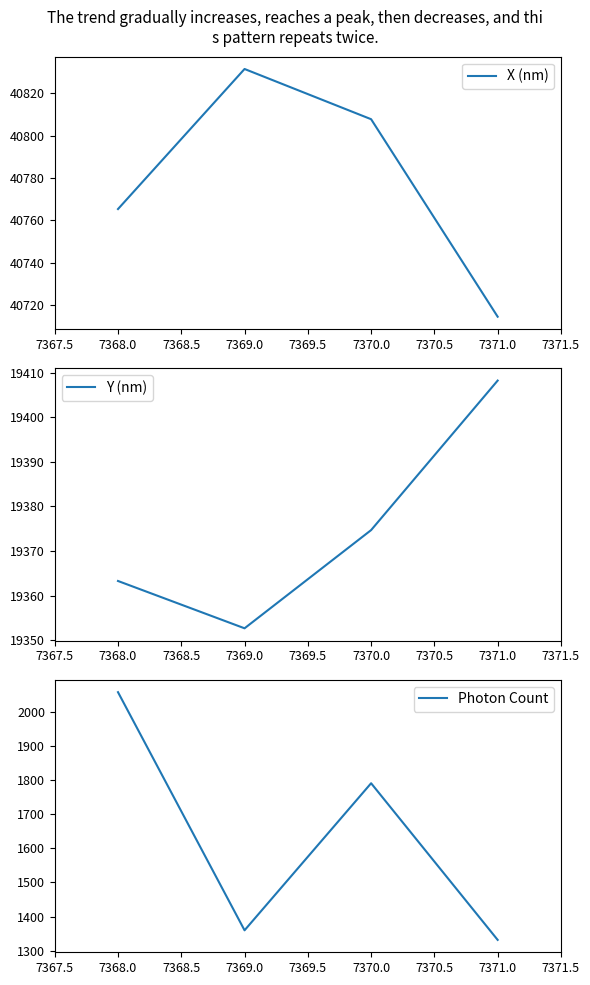

Reading right to left, transcribe all the data shown in this chart.

X (nm): 40714.6	40807.8	40831.5	40765.4
Y (nm): 19408.2	19374.7	19352.7	19363.3
Photon Count: 1331.6	1790.2	1359.7	2056.7